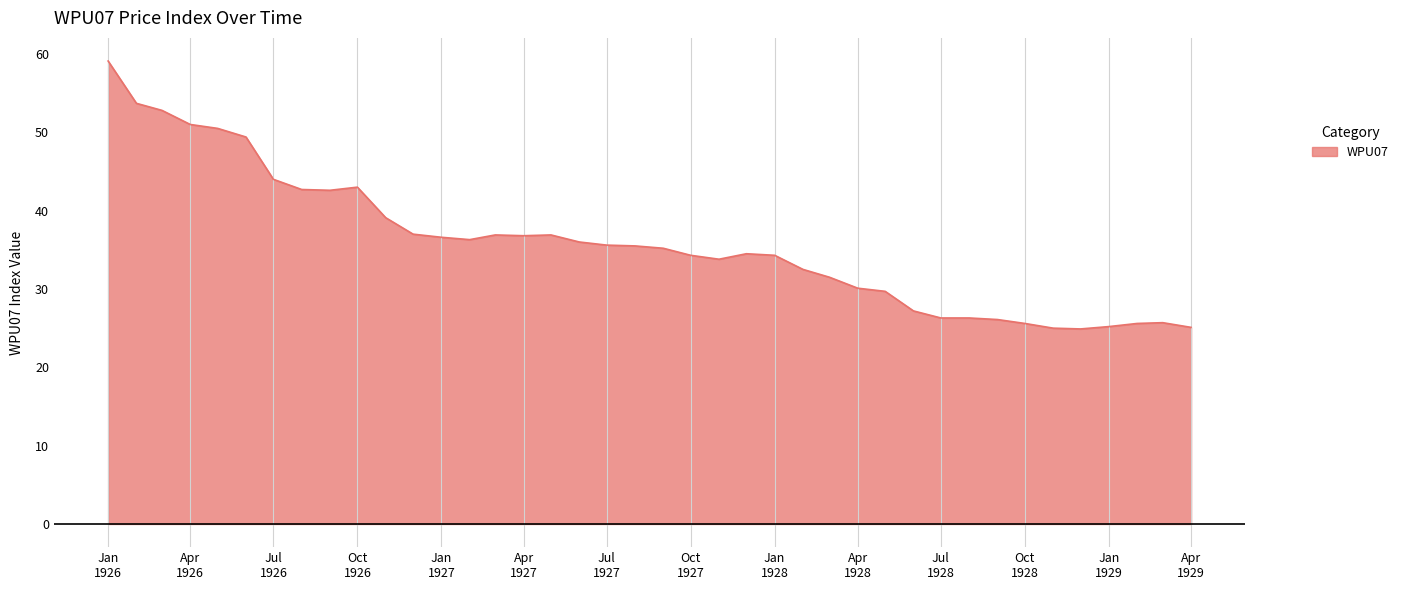

What is the difference between the maximum and minimum values?

34.2